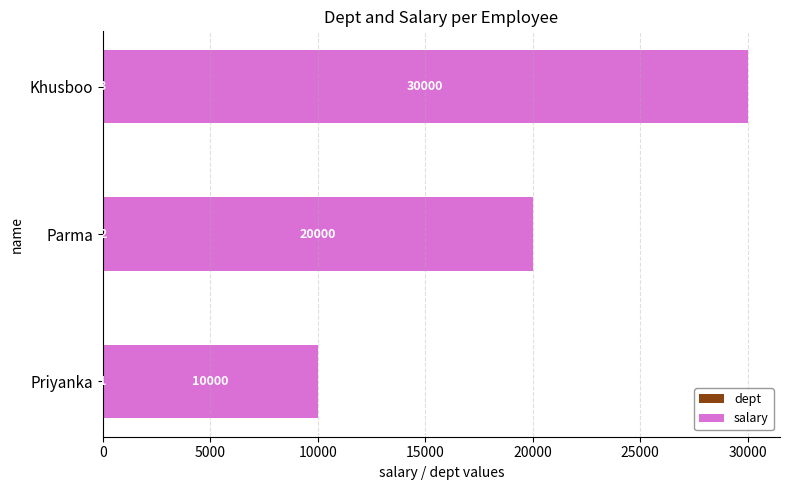

At which category is the sum across all series the highest?

Khusboo